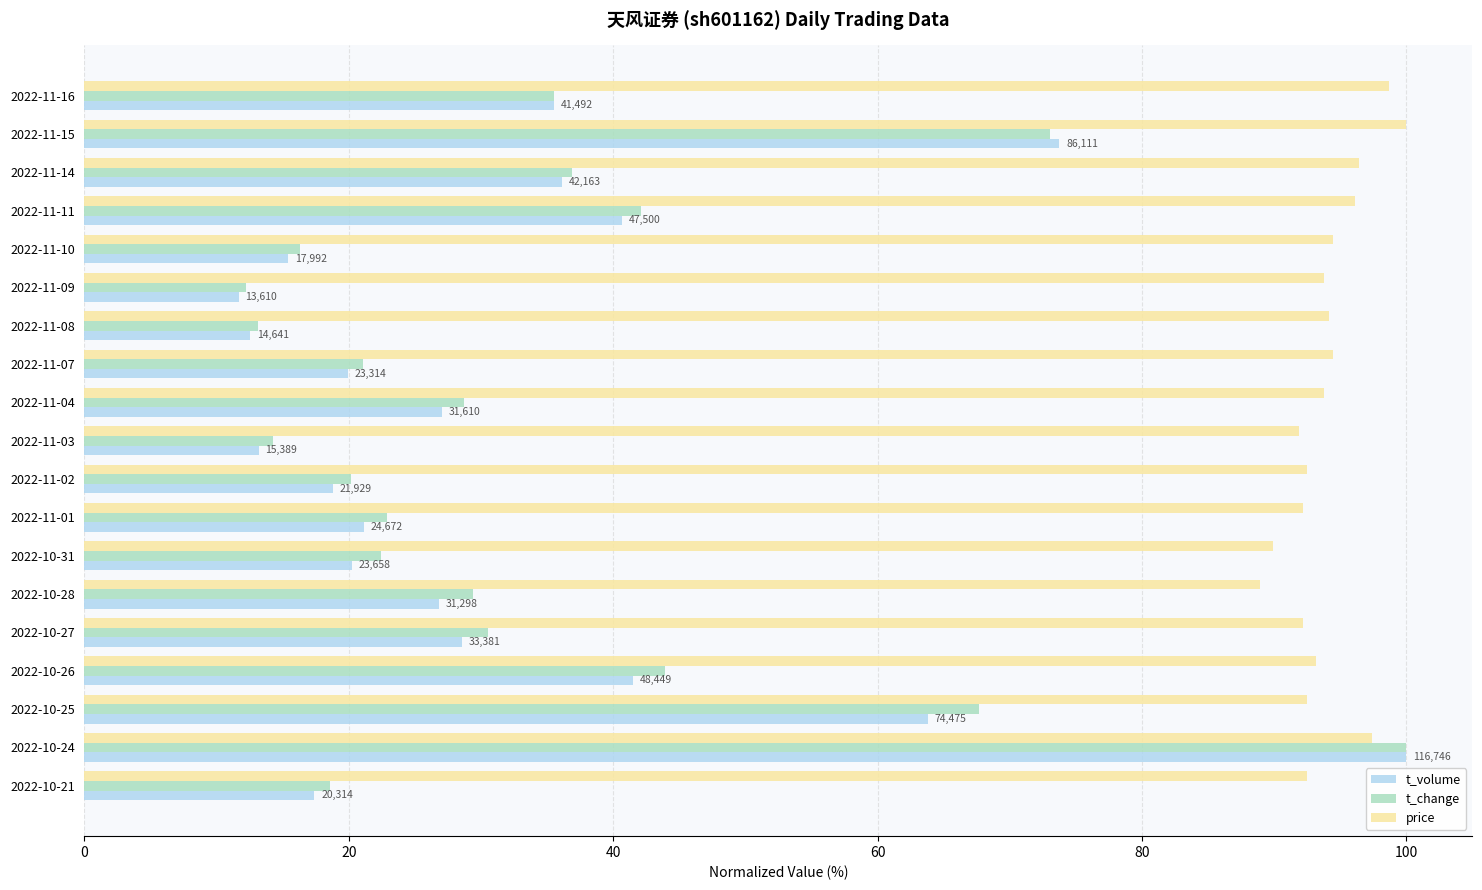

Which category has the highest value in the t_volume series?

2022-10-24